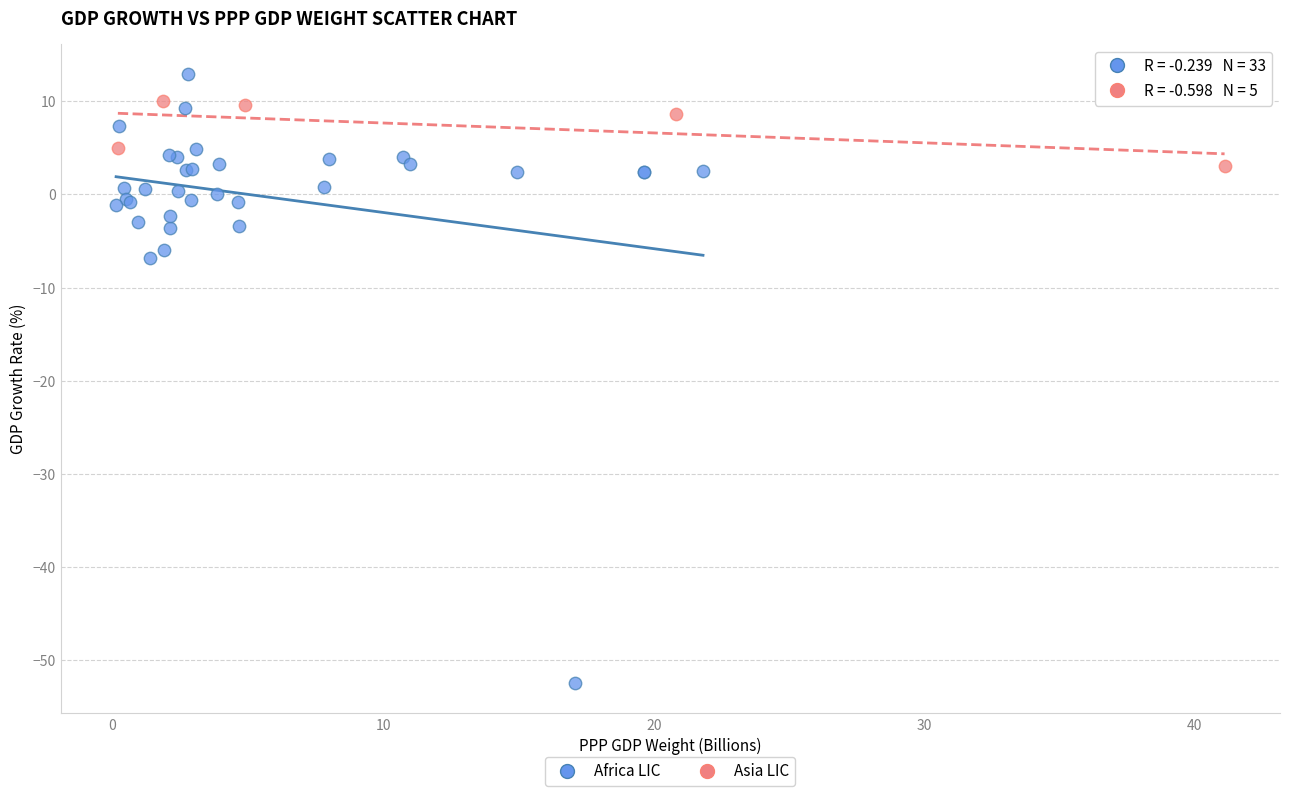

Which series contains the lowest Y value?

Africa LIC